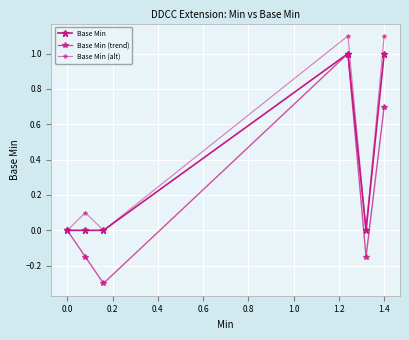

Reading right to left, extract all data points from this chart.

Base Min: 1.0	0.0	1.0	0.0	0.0	0.0
Base Min (trend): 0.7	-0.1	1.0	-0.3	-0.1	0.0
Base Min (alt): 1.1	0.0	1.1	0.0	0.1	0.0